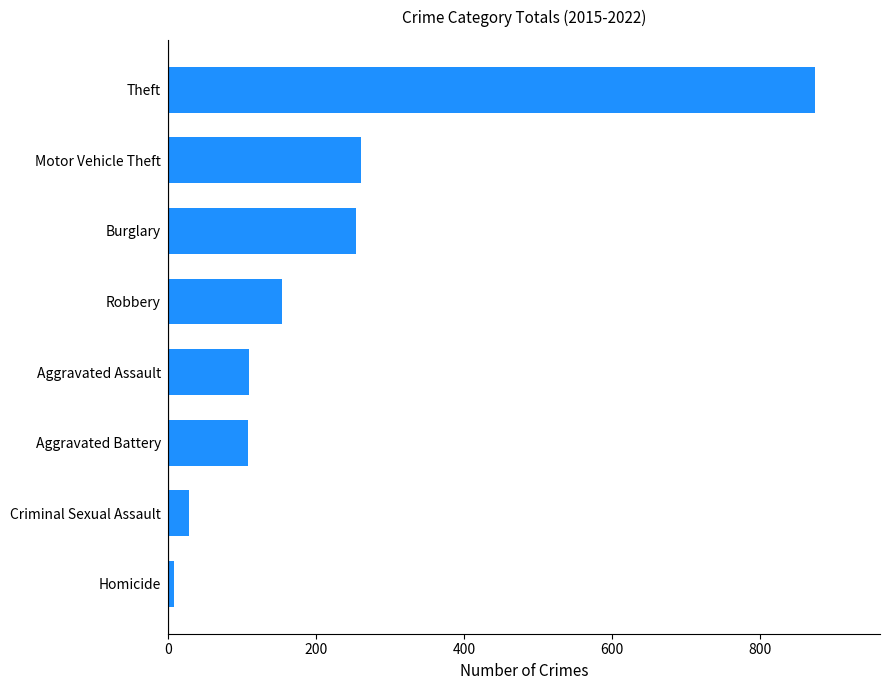

What is the maximum value shown in the chart?

874